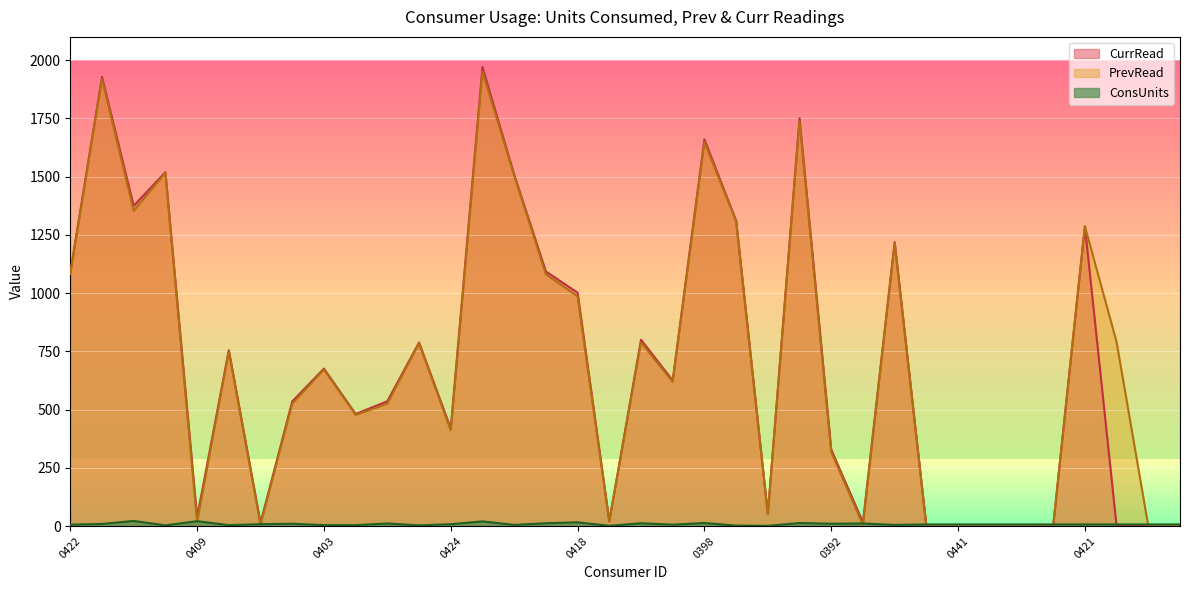

True or false: CurrRead has more than 0 points higher than both neighbors.

True